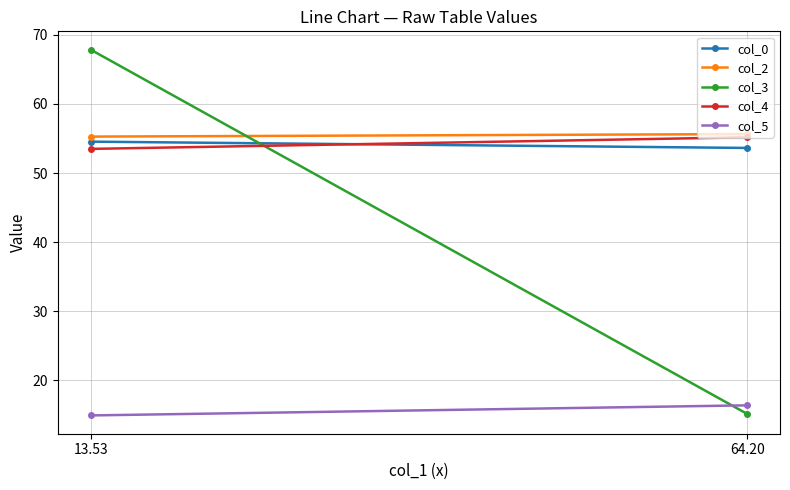

What is the label of the 1st point from the right?

64.20